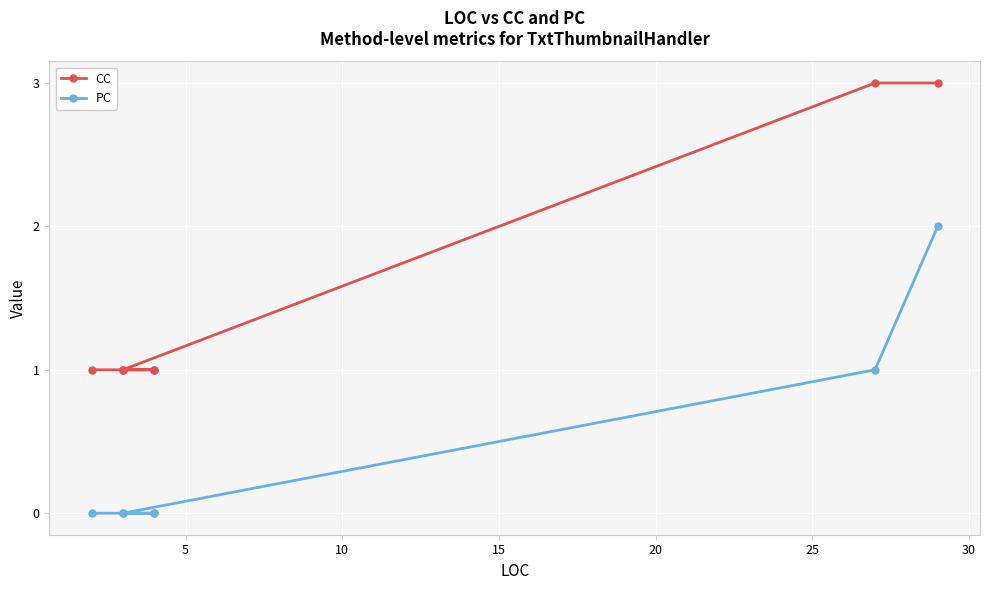

True or false: PC and CC cross at least once.

False